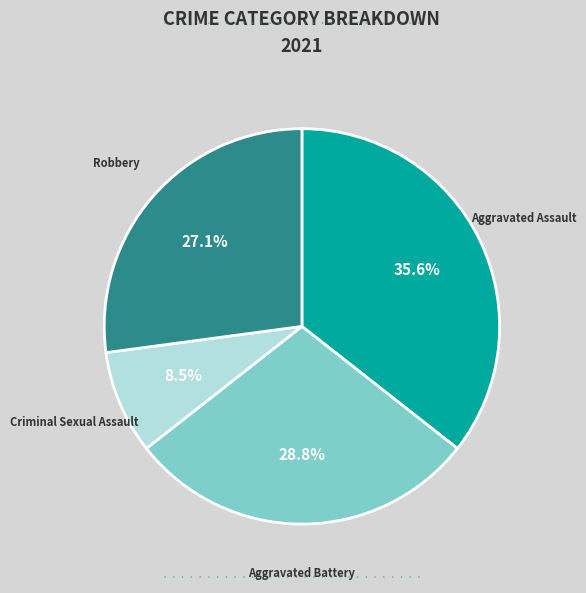

Do Criminal Sexual Assault and Aggravated Battery together represent more than half of the pie?

No